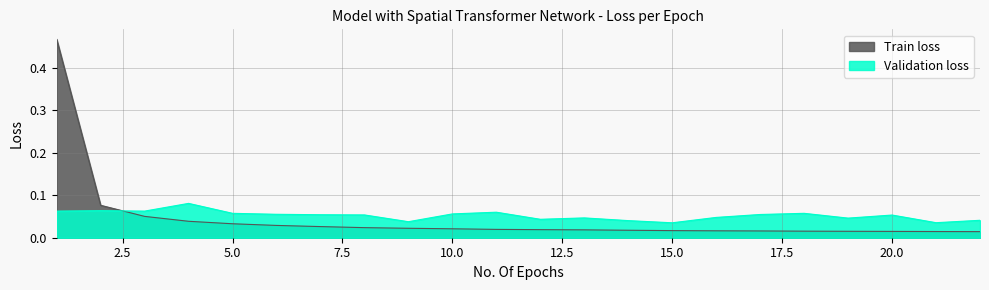

How many series are shown in this chart?

2